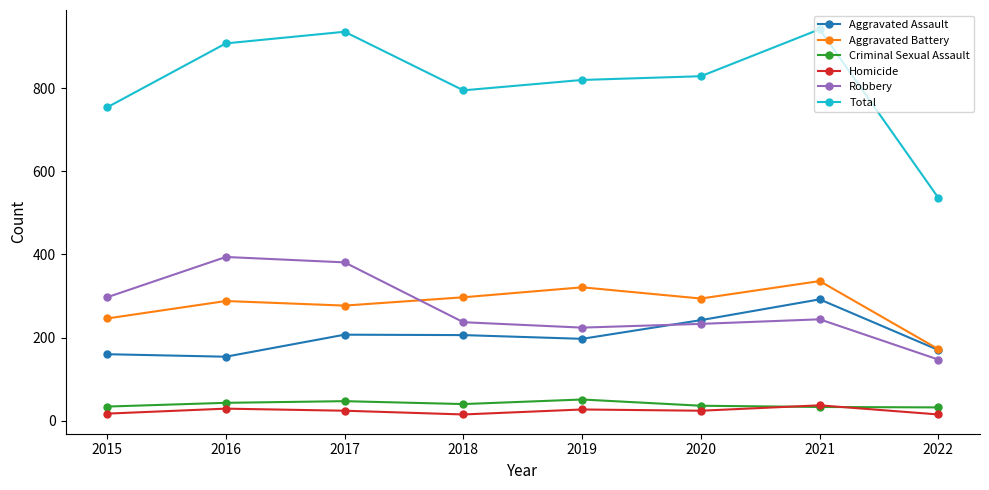

True or false: Total and Aggravated Assault cross at least once.

False